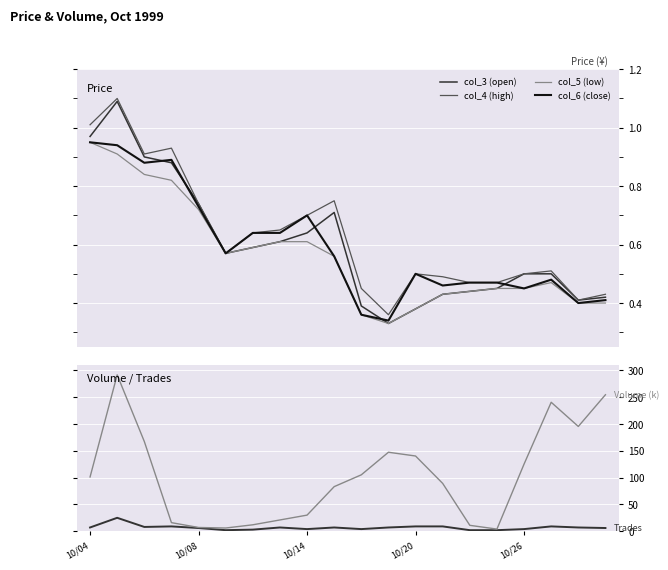

Between 14 and 9, which is larger?

9